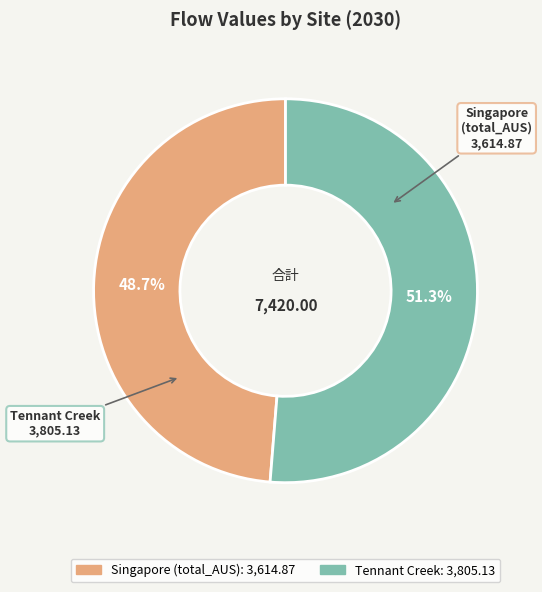

Which category has the biggest portion of the pie?

Tennant Creek